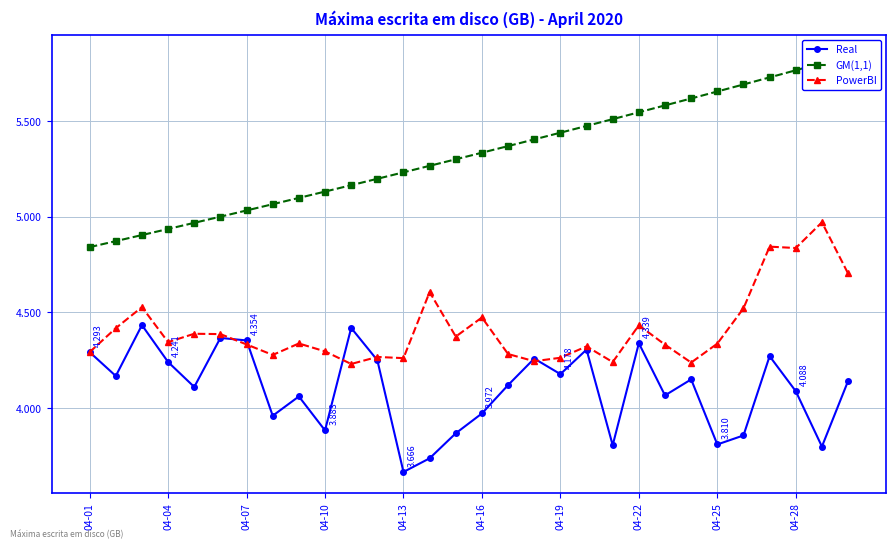

Rank the series at 04-04 from highest to lowest value.

GM(1,1), PowerBI, Real